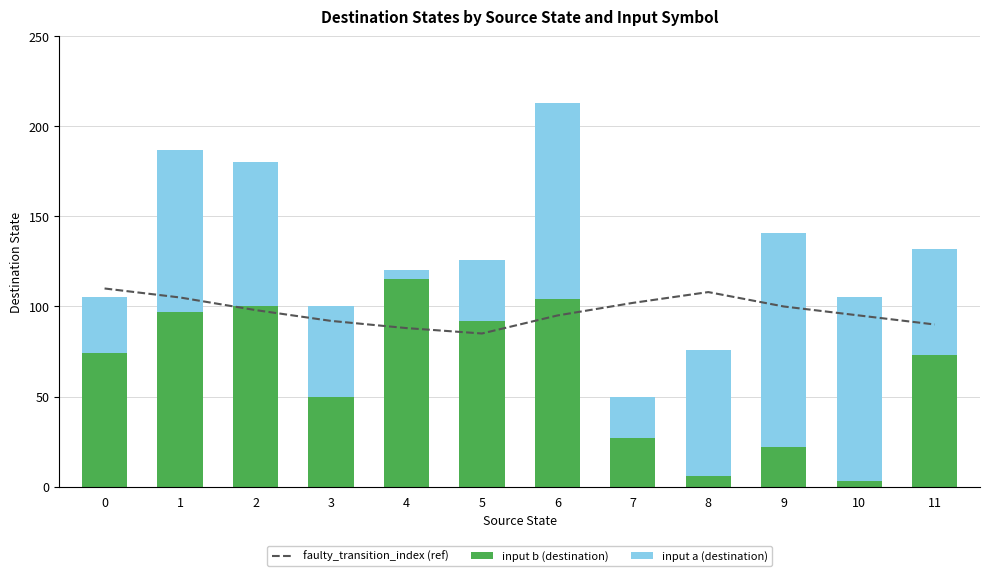

At how many categories does at least one series exceed 8?

12